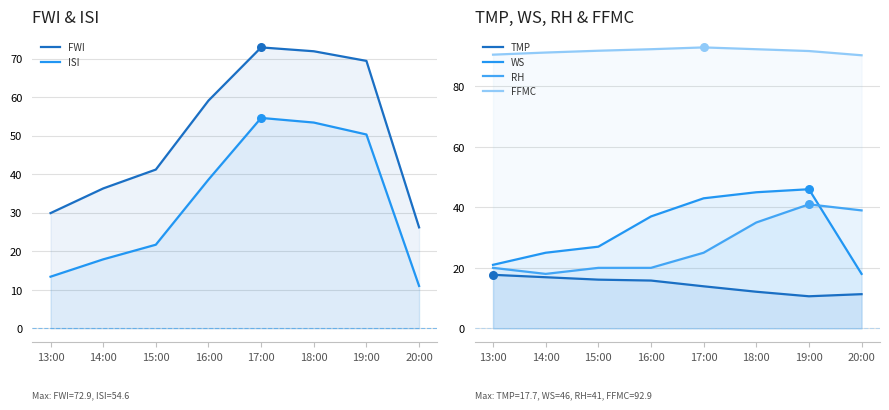

Which series reaches the minimum Y coordinate?

TMP